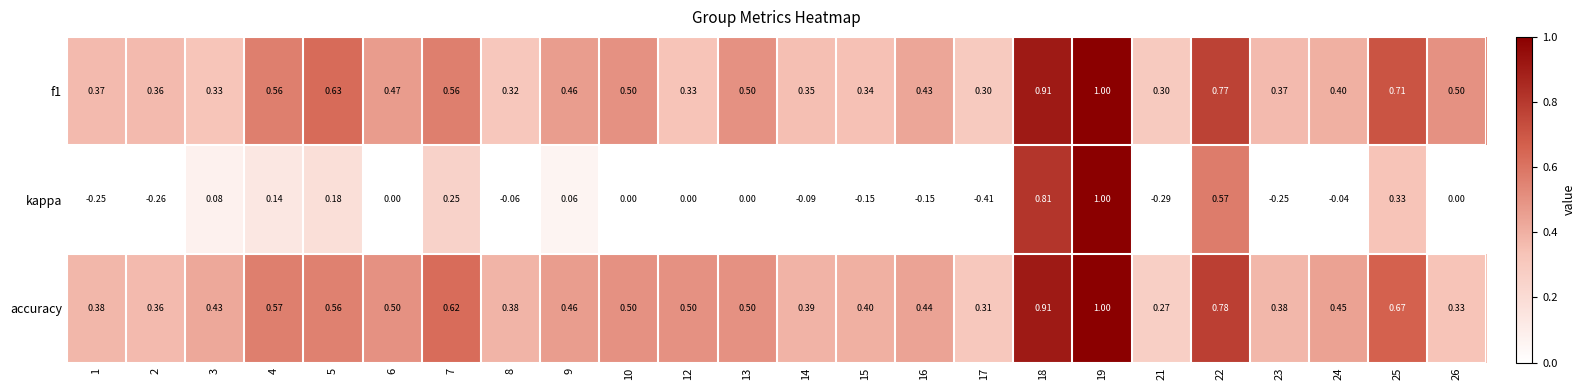

At how many categories does at least one series exceed 0?

24